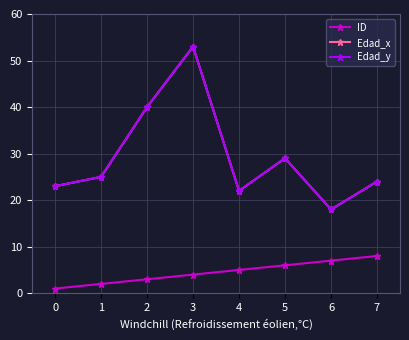

Does the chart have visible grid lines?

Yes